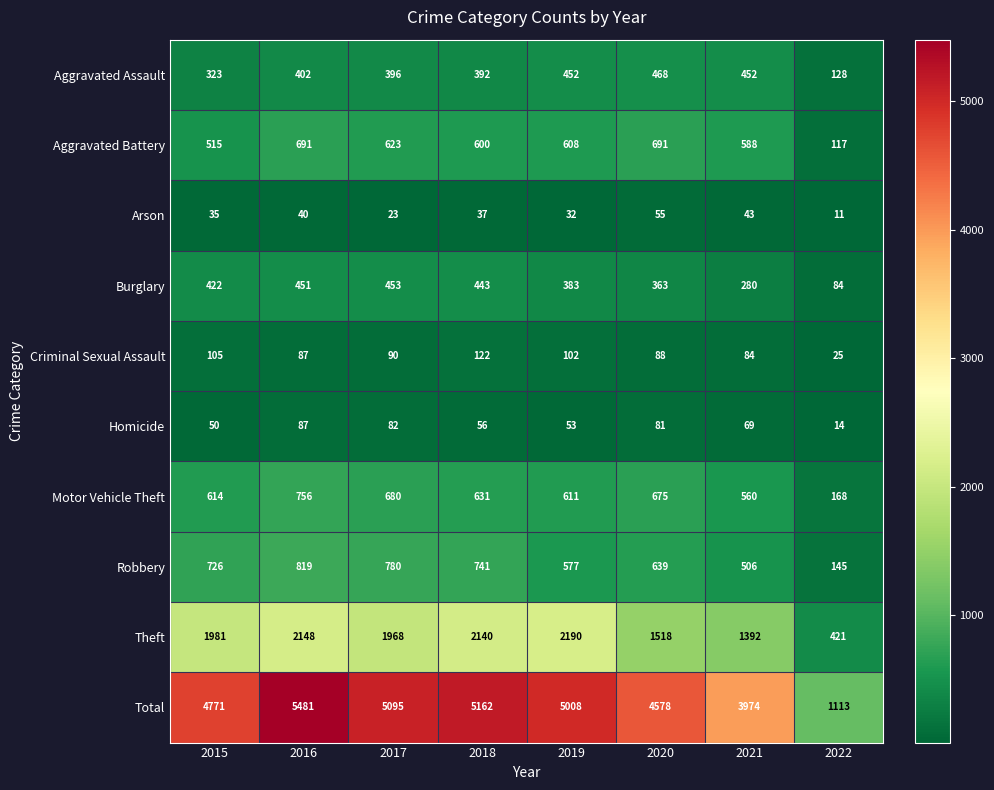

Rank the series at 2015 from highest to lowest value.

Total, Theft, Robbery, Motor Vehicle Theft, Aggravated Battery, Burglary, Aggravated Assault, Criminal Sexual Assault, Homicide, Arson